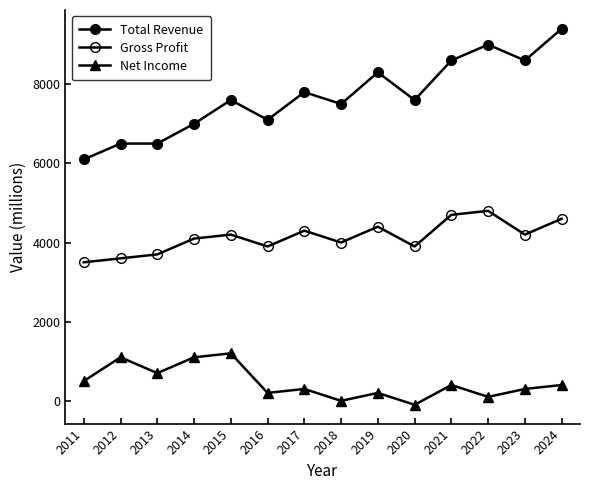

Count the number of categories in the chart.

14